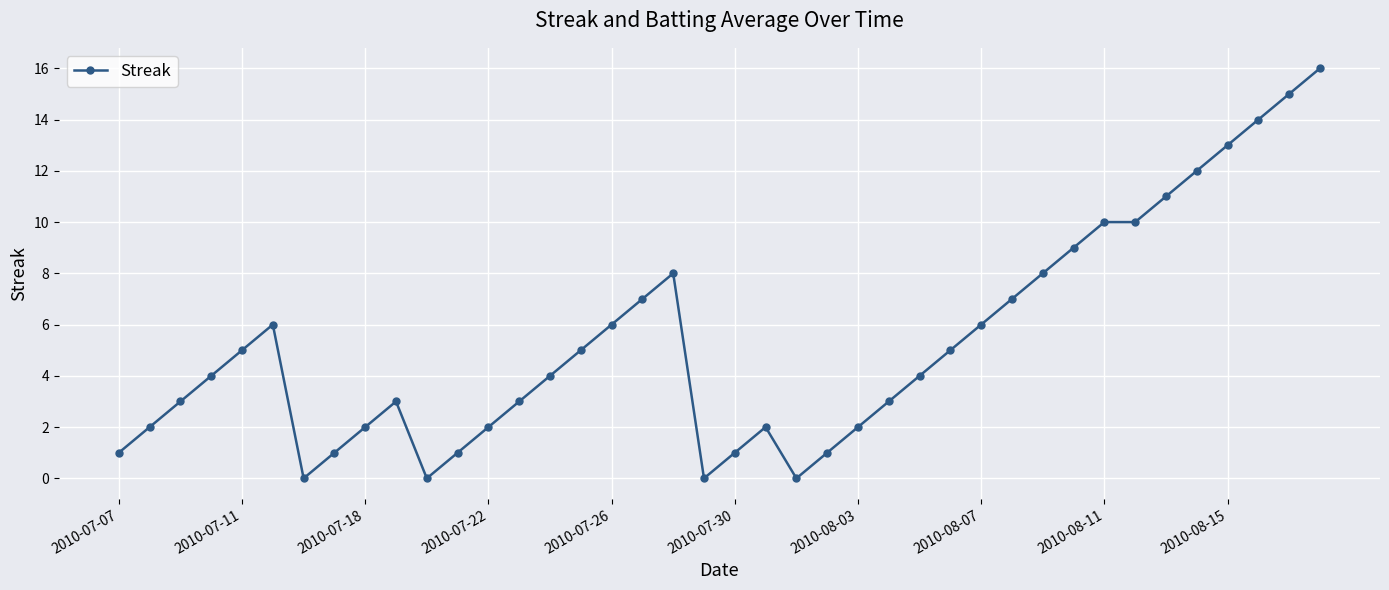

How many series are shown in this chart?

1